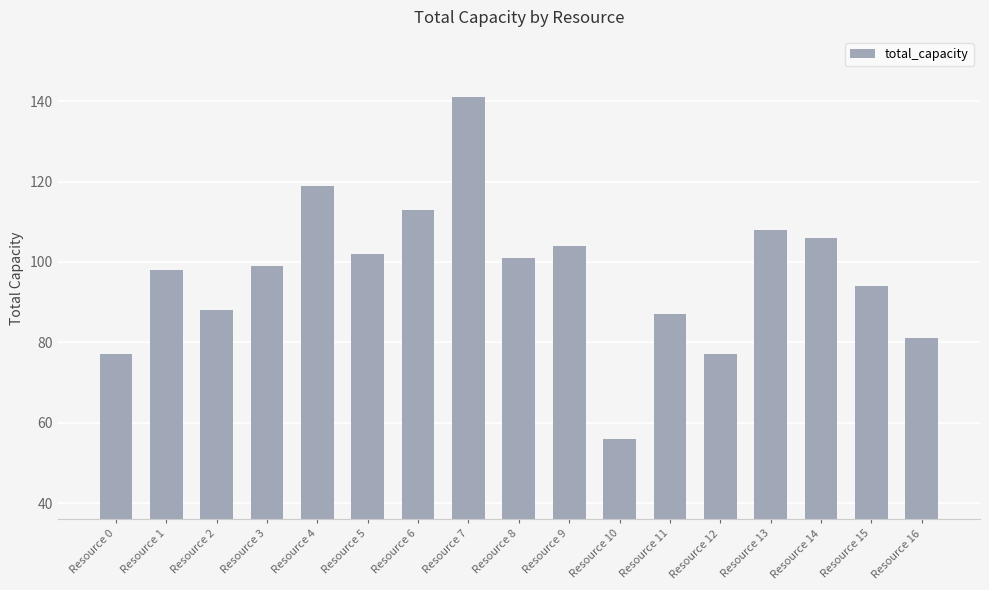

Is it true that the value at Resource 16 is 48?

False